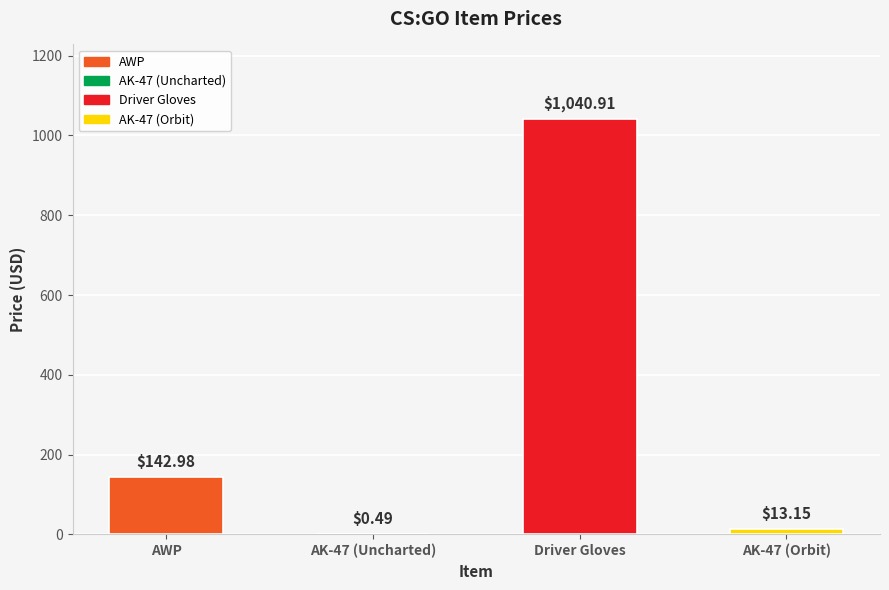

Where is the data nearest to the value 520?

AWP